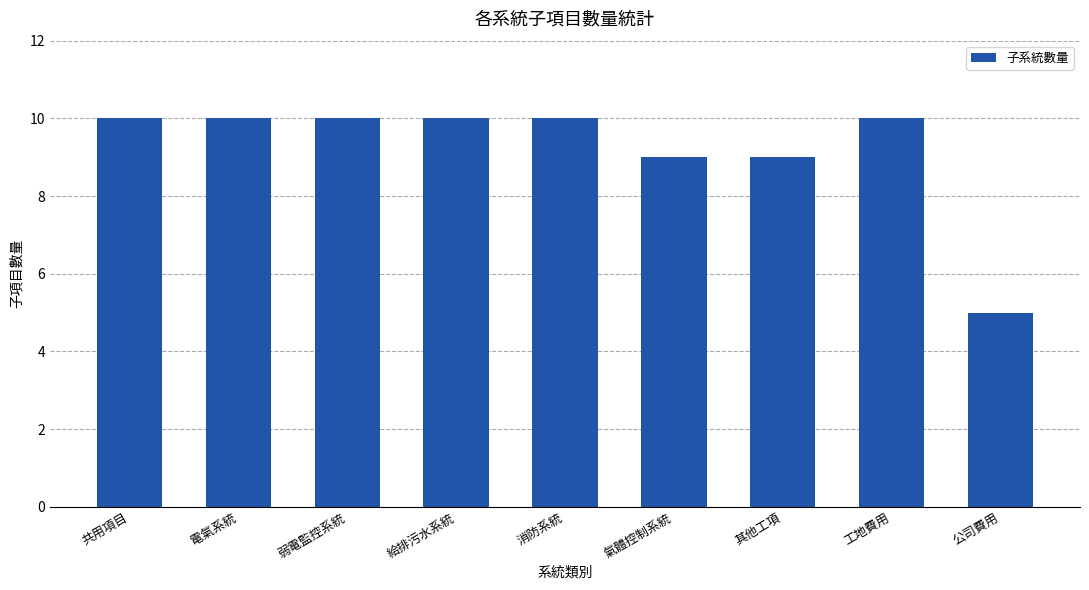

What is the ratio of the value at 消防系統 to the value at 共用項目?

1.0